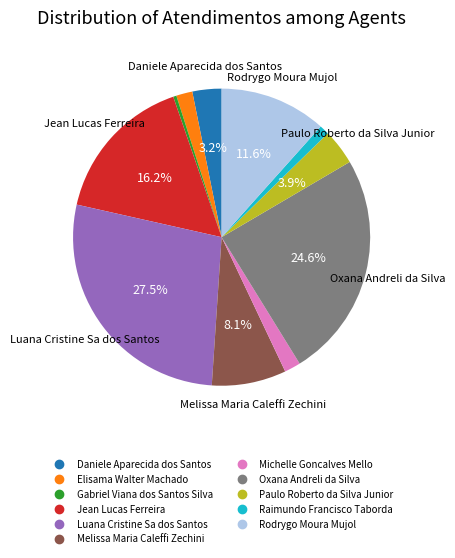

Approximately how many times larger is the value at Luana Cristine Sa dos Santos compared to Rodrygo Moura Mujol?

2.4